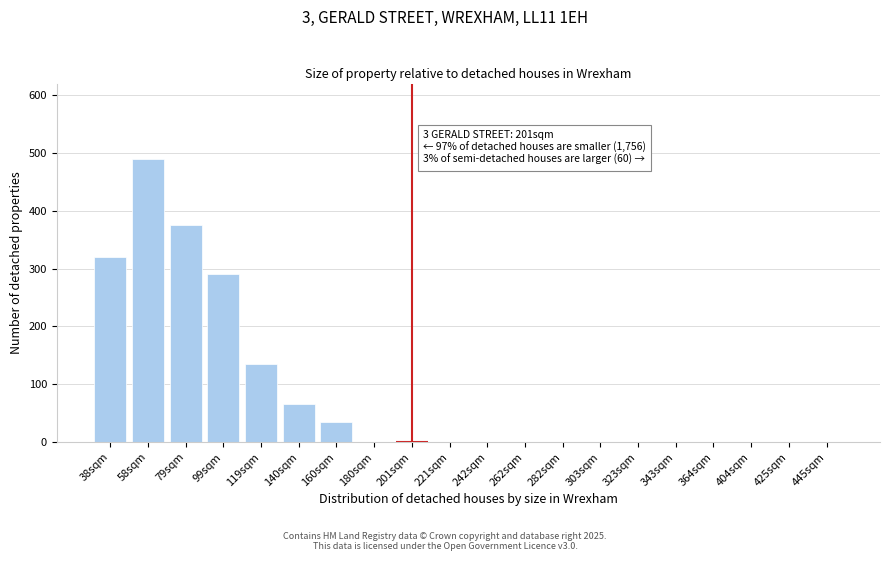

Reading right to left, extract all data points from this chart.

445sqm=0	425sqm=0	404sqm=0	364sqm=0	343sqm=0	323sqm=0	303sqm=0	282sqm=0	262sqm=0	242sqm=0	221sqm=0	201sqm=0	180sqm=0	160sqm=35	140sqm=65	119sqm=135	99sqm=290	79sqm=375	58sqm=490	38sqm=320